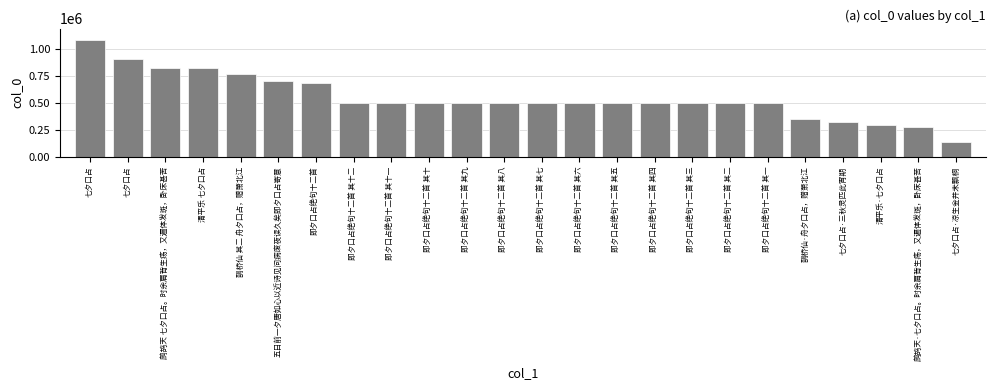

What is the label of the 23rd bar from the right?

七夕口占